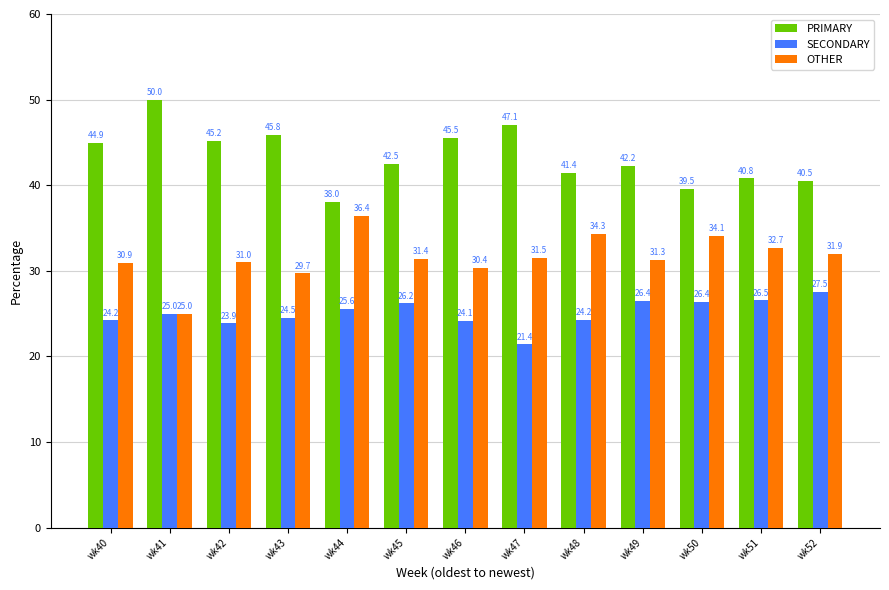

At how many categories does at least one series exceed 25?

13